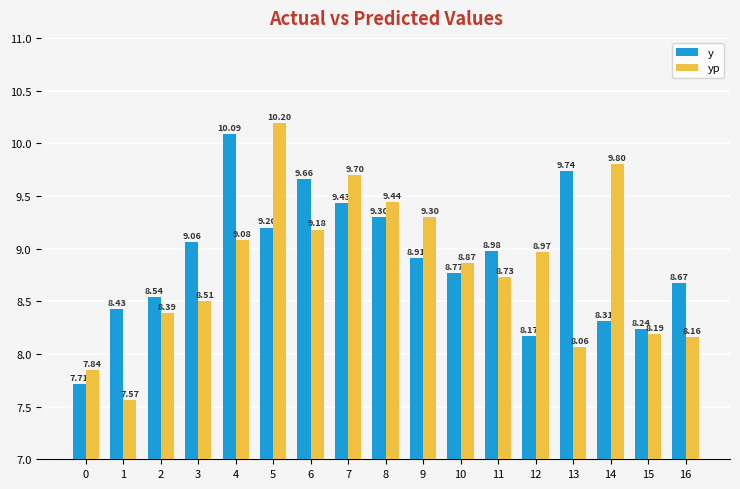

At which category does the chart reach its minimum across all series?

1